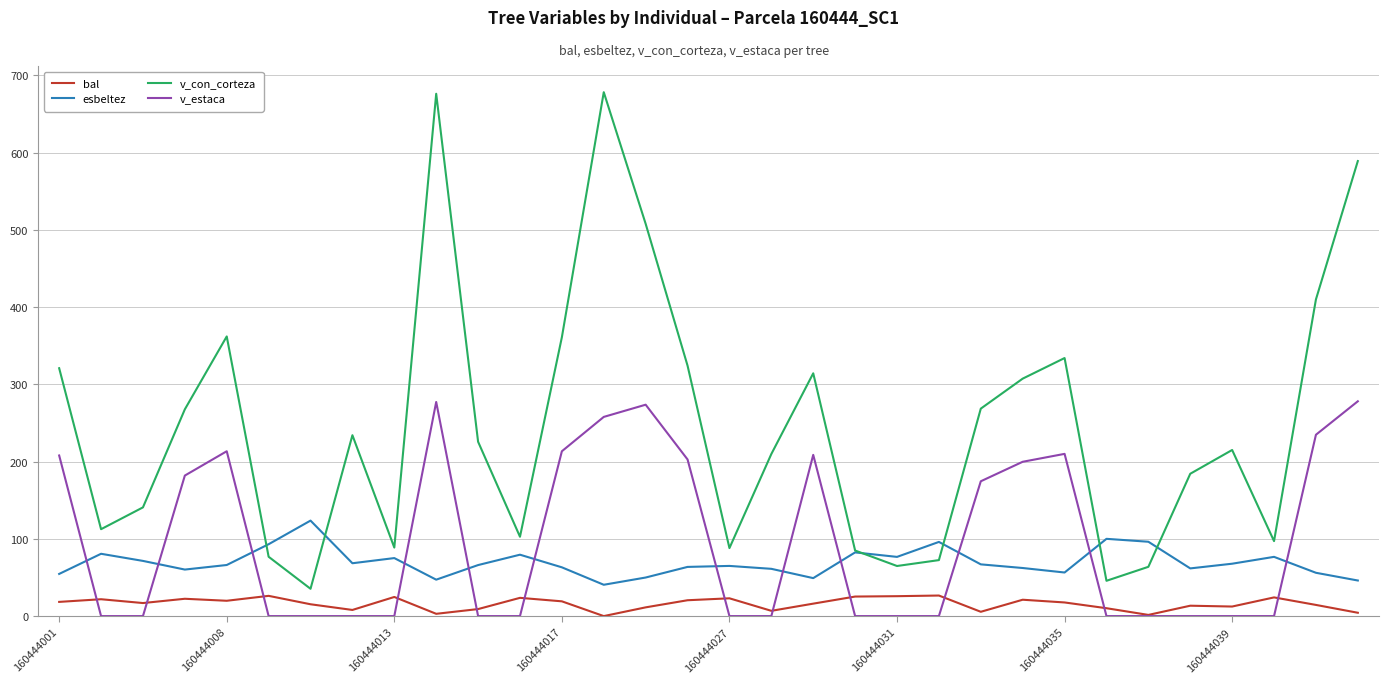

Which series has the largest total across all categories?

v_con_corteza